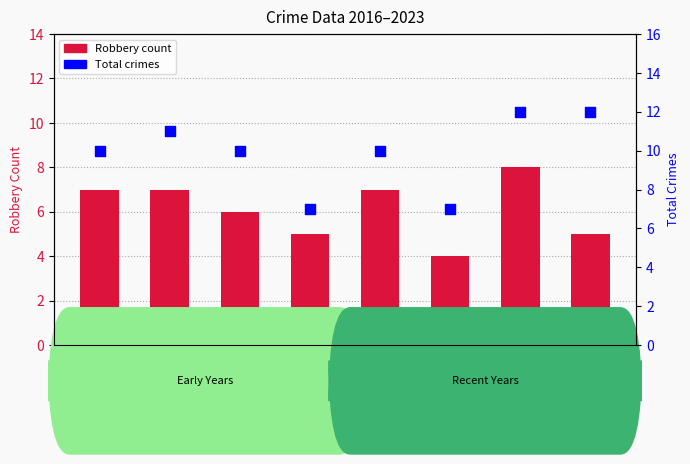

What are all the series names shown in the legend?

Robbery, Total